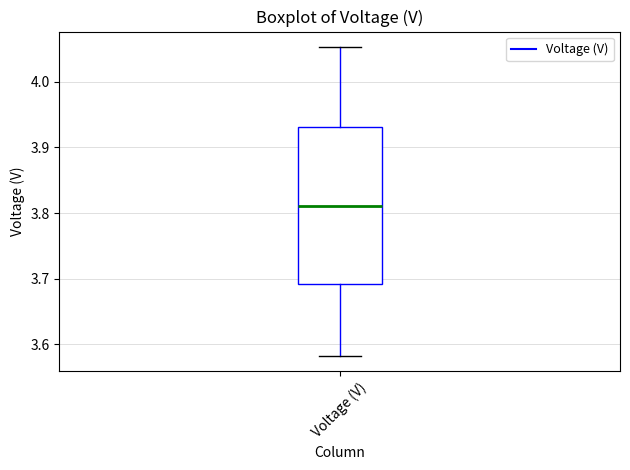

Where is the upper edge of the box for Voltage (V) on the y-axis? The values are not printed on the chart, so give them approximately, as read against the axis.

3.93